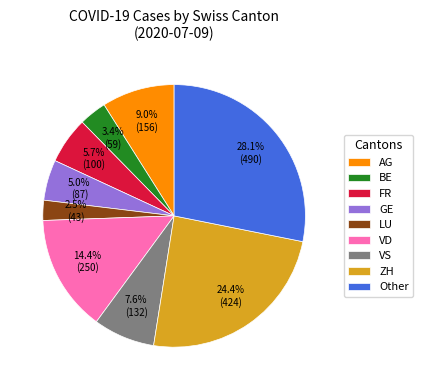

Count the number of slices in the pie.

9